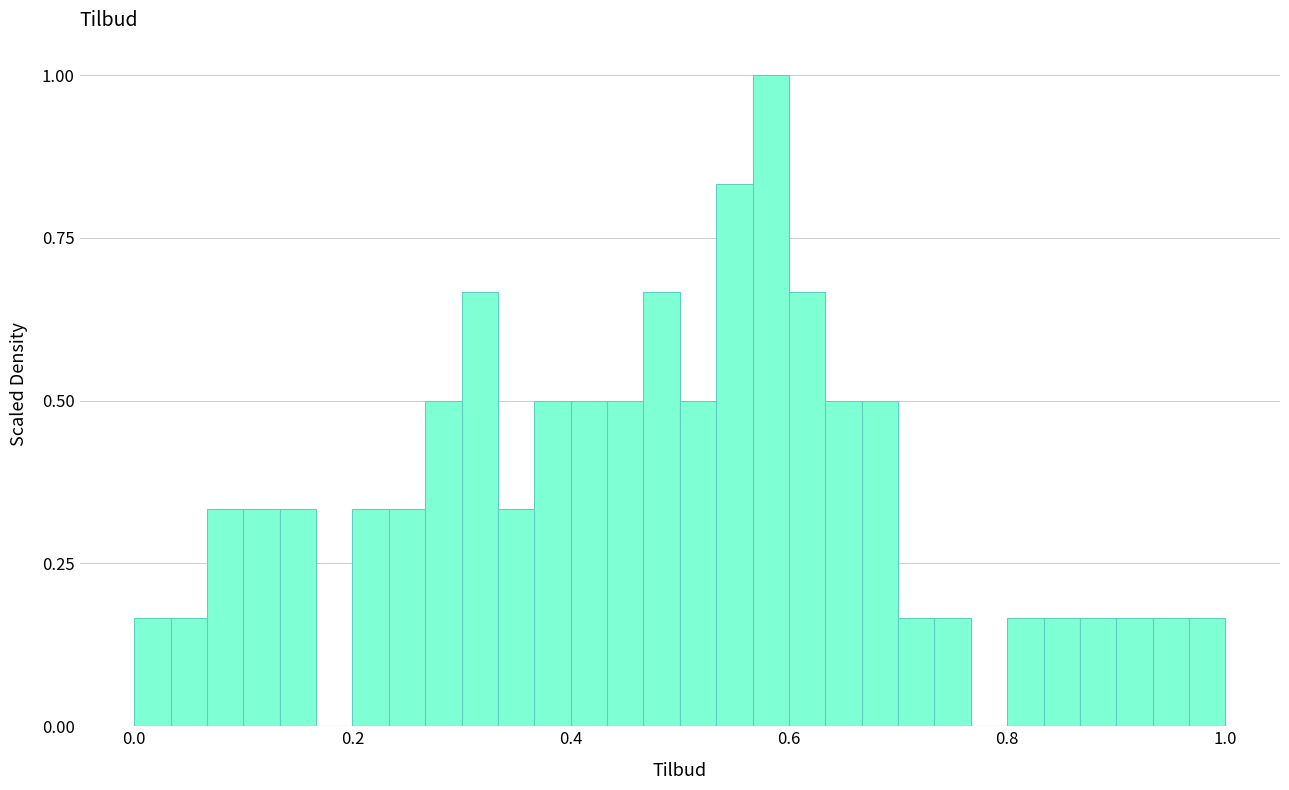

Around what value on the x-axis is the tallest bar? Give the approximate position of its centre, as read against the axis.

0.58